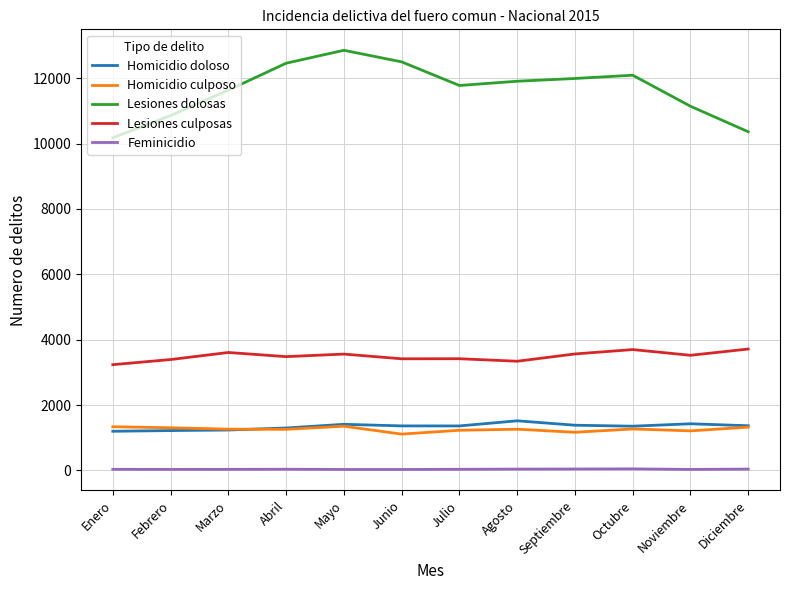

What is the difference between the second highest and second lowest values in the Lesiones dolosas series?

2139